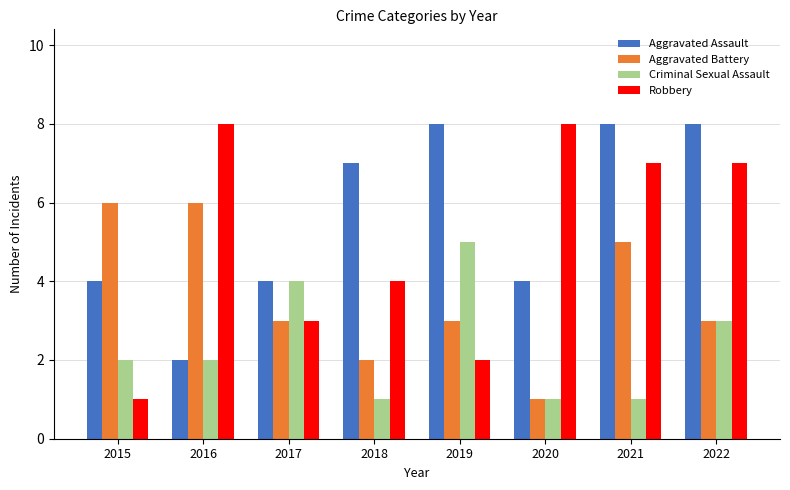

At which label does Aggravated Battery reach its minimum?

2020